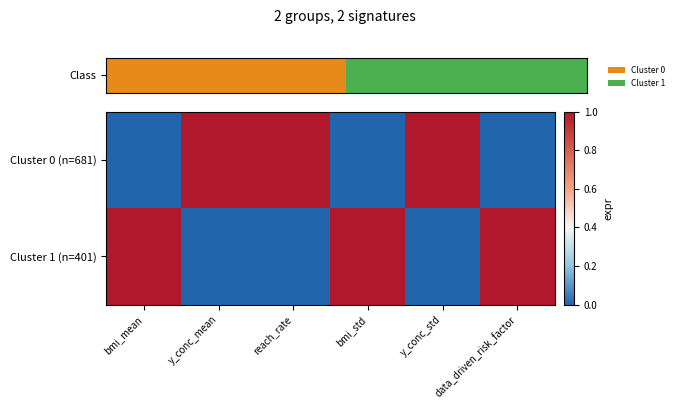

Count the number of data series in this chart.

2